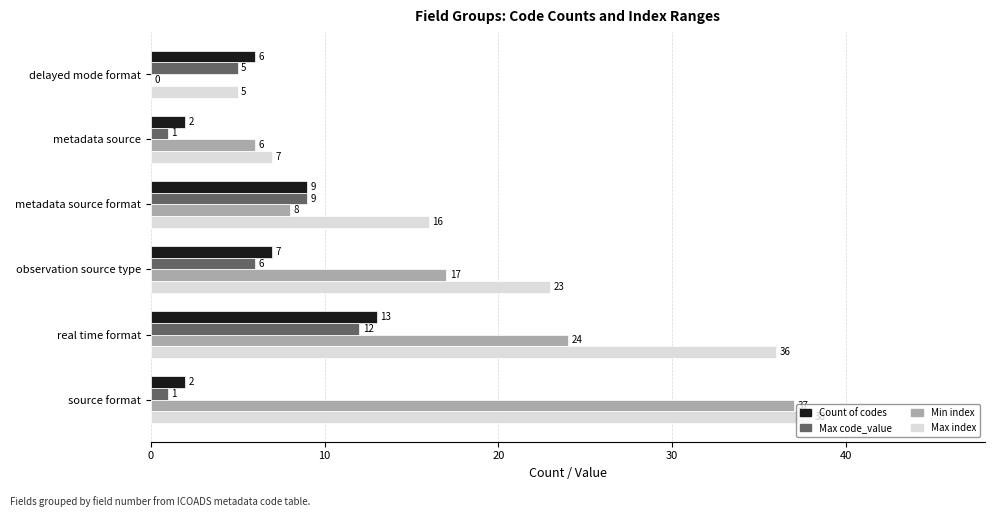

The value of Max code_value at delayed mode format is 2. True or false?

False